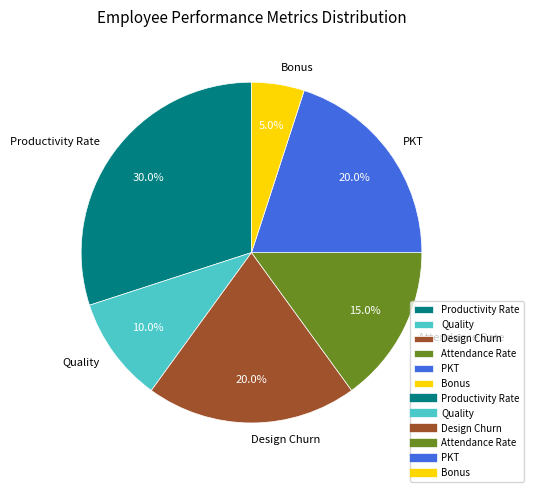

Is Productivity Rate the majority of the pie?

No